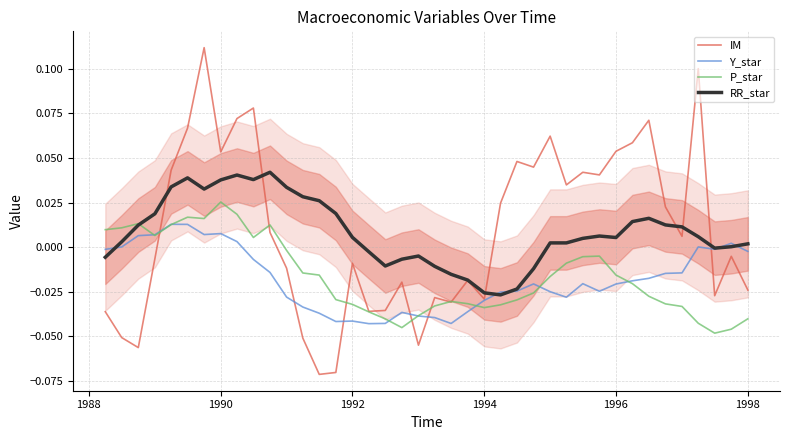

List the series in order of their peak value, lowest first.

Y_star, P_star, RR_star, IM